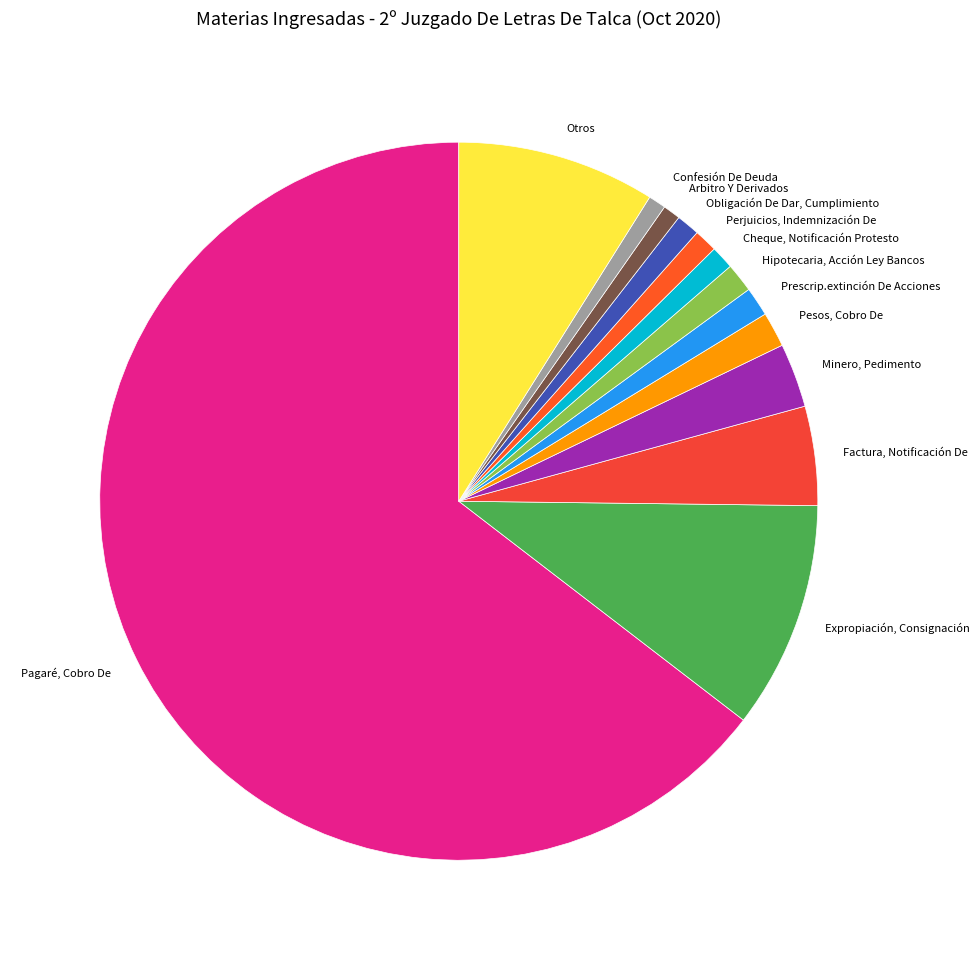

Approximately how many times larger is the value at Hipotecaria, Acción Ley Bancos compared to Confesión De Deuda?

1.7